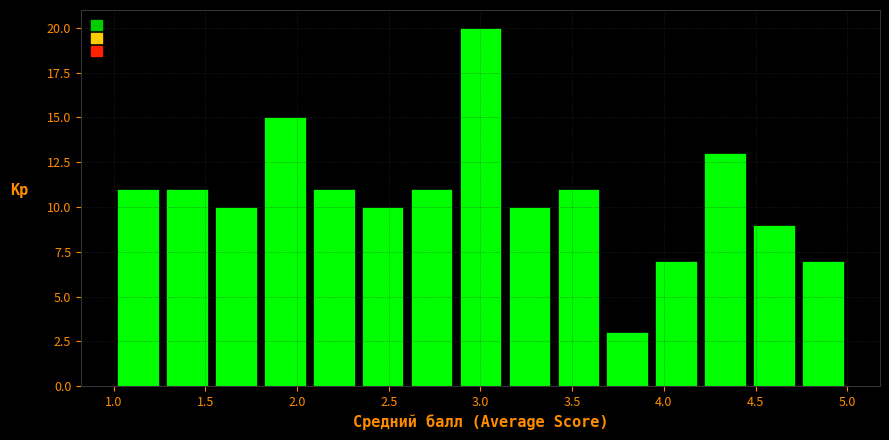

Which range on the x-axis has the tallest bar?

2.85 to 3.15